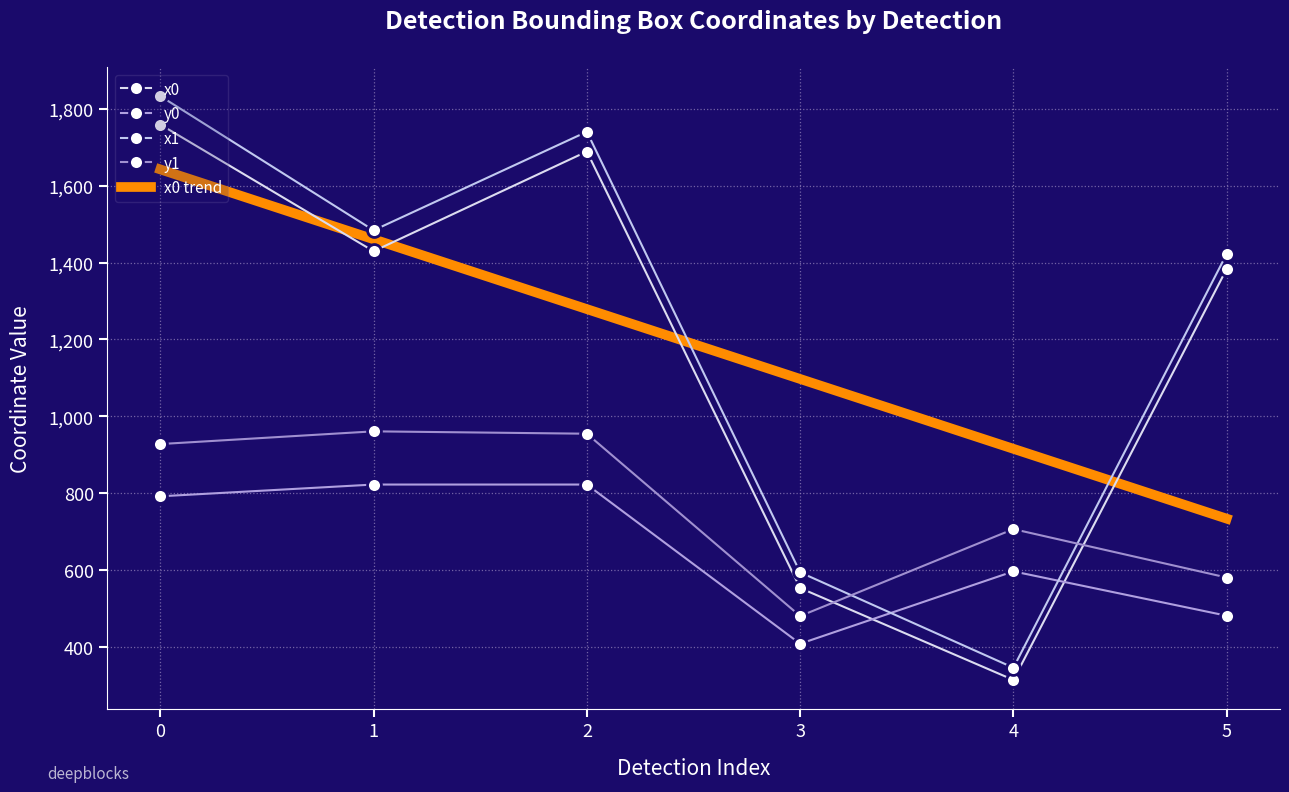

Is the value of x0 trend at 4 greater than the value of x1 at 4?

Yes